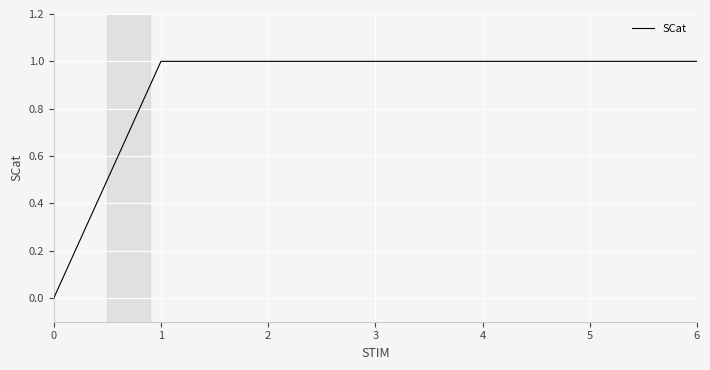

Approximately how many times larger is the value at 1 compared to 3?

1.0